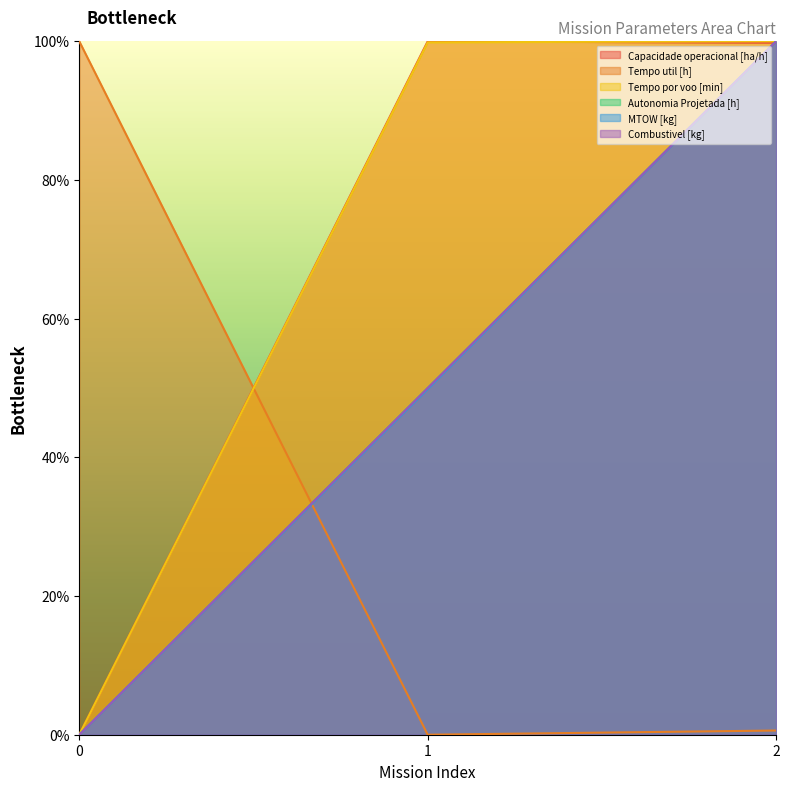

Where does the MTOW [kg] series first go above 49?

1